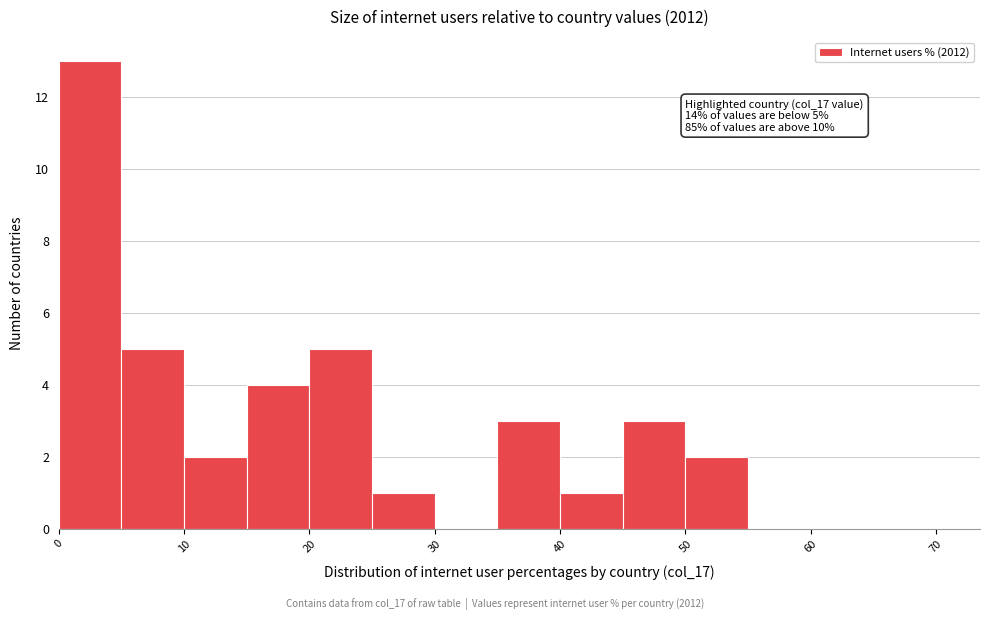

Over which range of the x-axis is the bar tallest?

0 to 5